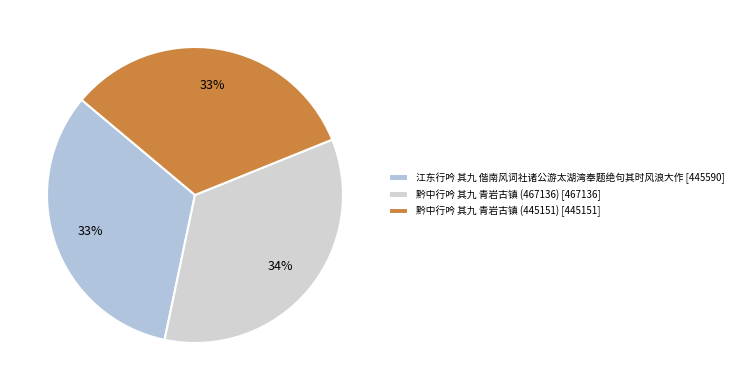

What is the smallest slice in the pie chart?

黔中行吟 其九 青岩古镇 (445151)